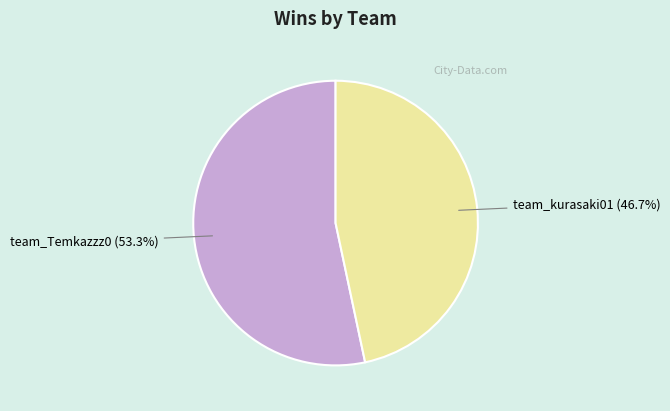

What is the largest slice in the pie chart?

team_Temkazzz0